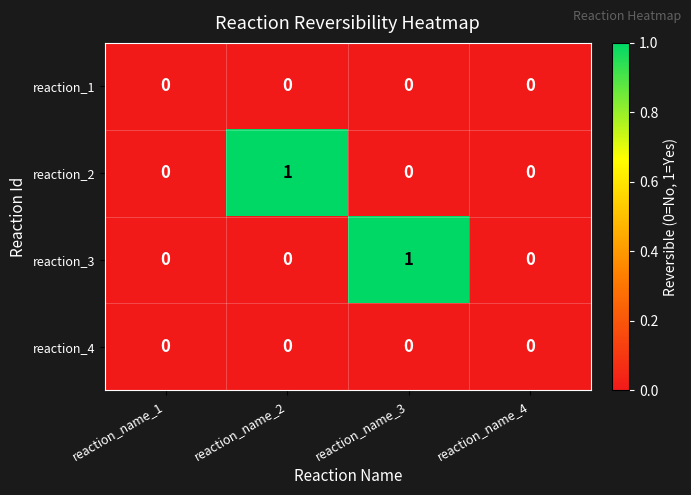

Is it true that reaction_2 equals -1 at reaction_name_4?

False